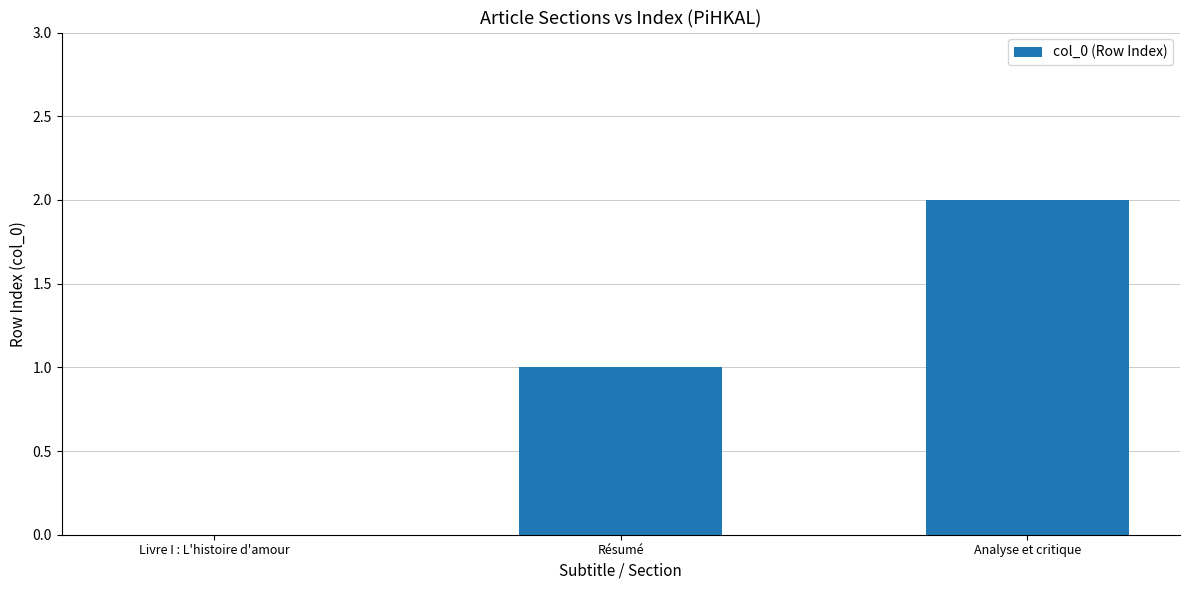

How many values are above zero?

2